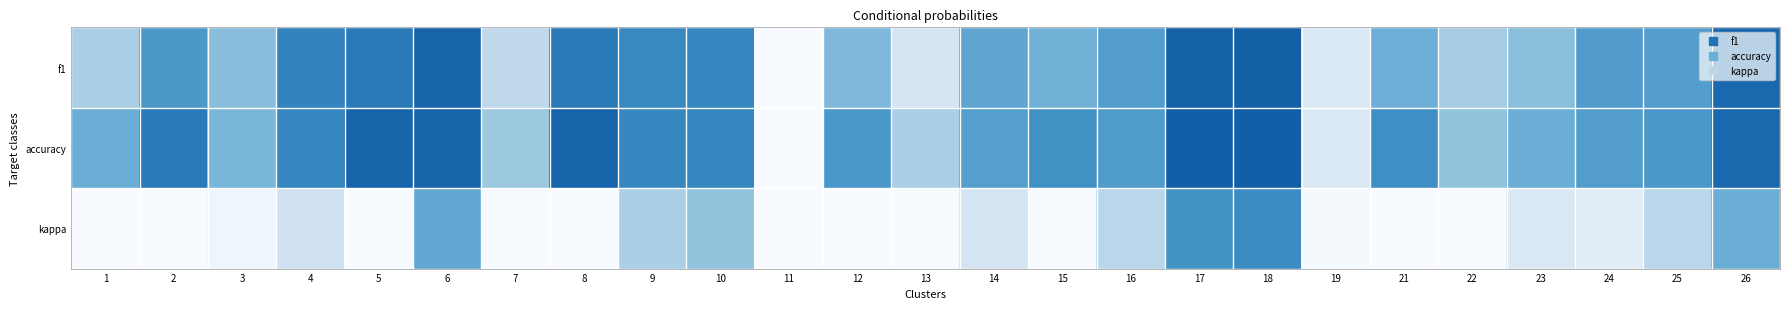

Reading left to right, list all the values displayed in this chart.

f1: 1=0.3	2=0.6	3=0.4	4=0.7	5=0.7	6=0.8	7=0.3	8=0.7	9=0.7	10=0.7	11=0.0	12=0.5	13=0.2	14=0.5	15=0.5	16=0.6	17=0.8	18=0.8	19=0.1	21=0.5	22=0.3	23=0.4	24=0.6	25=0.6	26=0.8
accuracy: 1=0.5	2=0.7	3=0.5	4=0.7	5=0.8	6=0.8	7=0.4	8=0.8	9=0.7	10=0.7	11=0.0	12=0.6	13=0.3	14=0.6	15=0.6	16=0.6	17=0.8	18=0.8	19=0.1	21=0.6	22=0.4	23=0.5	24=0.6	25=0.6	26=0.8
kappa: 1=0.0	2=0.0	3=0.0	4=0.2	5=0.0	6=0.5	7=0.0	8=0.0	9=0.3	10=0.4	11=0.0	12=0.0	13=0.0	14=0.2	15=0.0	16=0.3	17=0.6	18=0.6	19=0.0	21=0.0	22=0.0	23=0.1	24=0.1	25=0.3	26=0.5